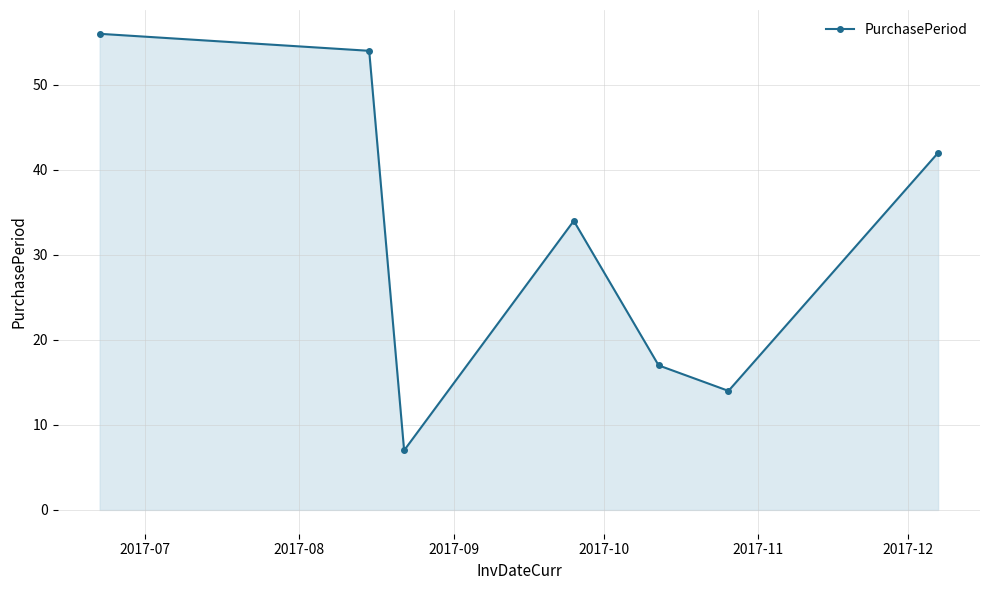

True or false: the data has more than 2 interior local peaks.

False